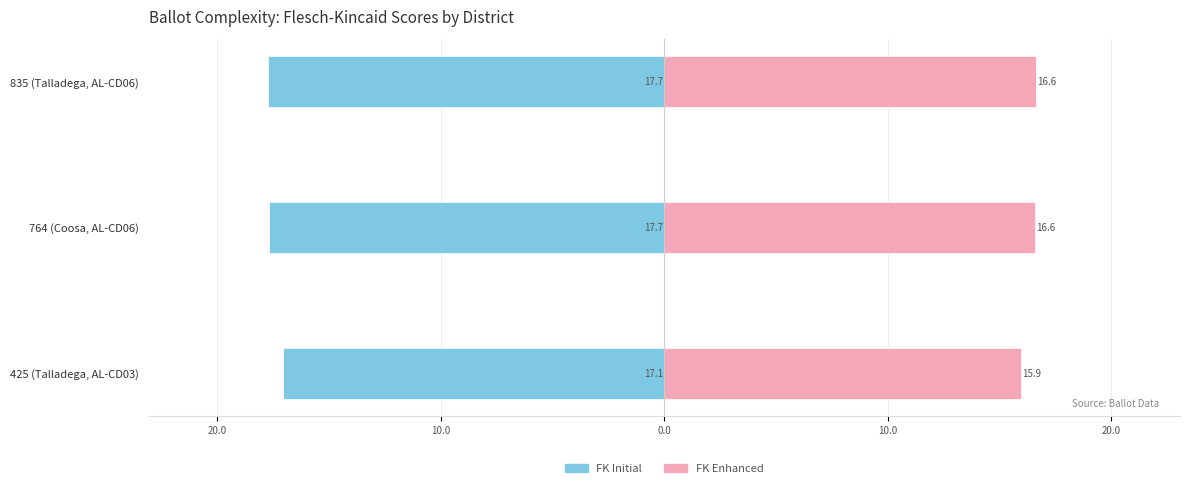

At 425 (Talladega, AL-CD03), list the series in order from smallest to largest.

FK Initial, FK Enhanced